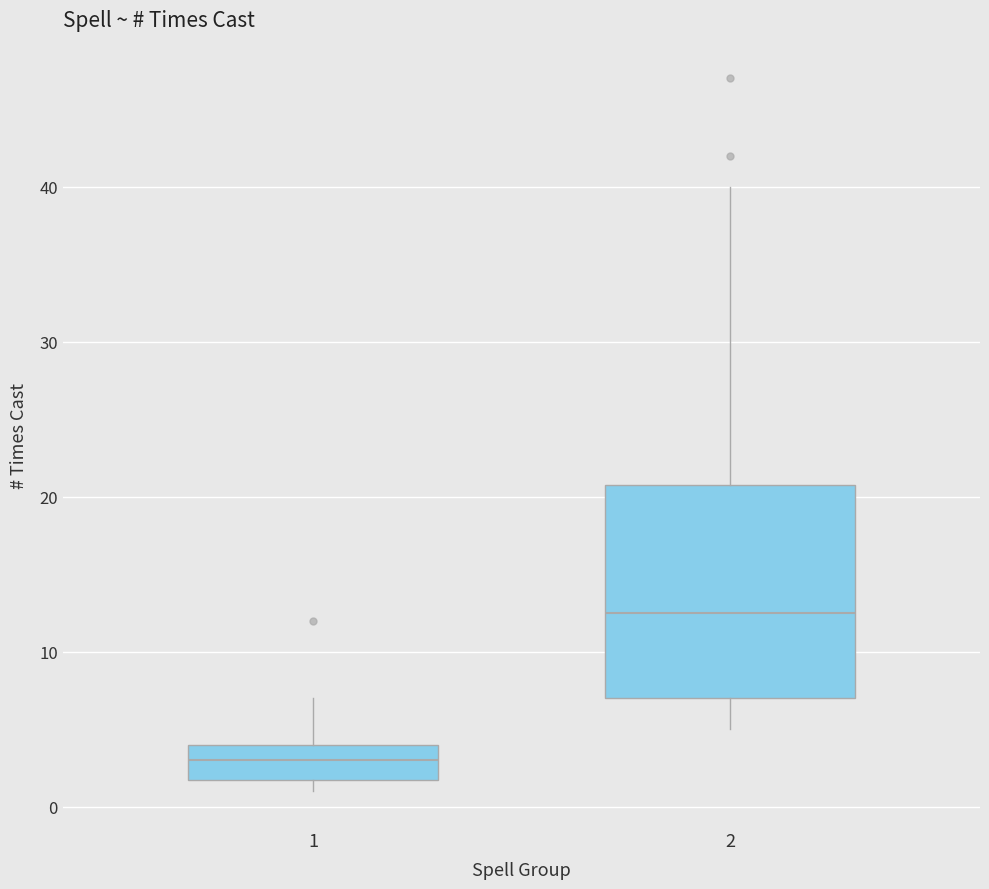

Reading left to right, read every box against the y-axis: the position of its median line, the range the box covers, and the ends of its whiskers. The values are not printed on the chart, so give them approximately, as read against the axis.

1: median 3, box 2 to 4, whiskers 1 to 7
2: median 13, box 7 to 21, whiskers 5 to 40